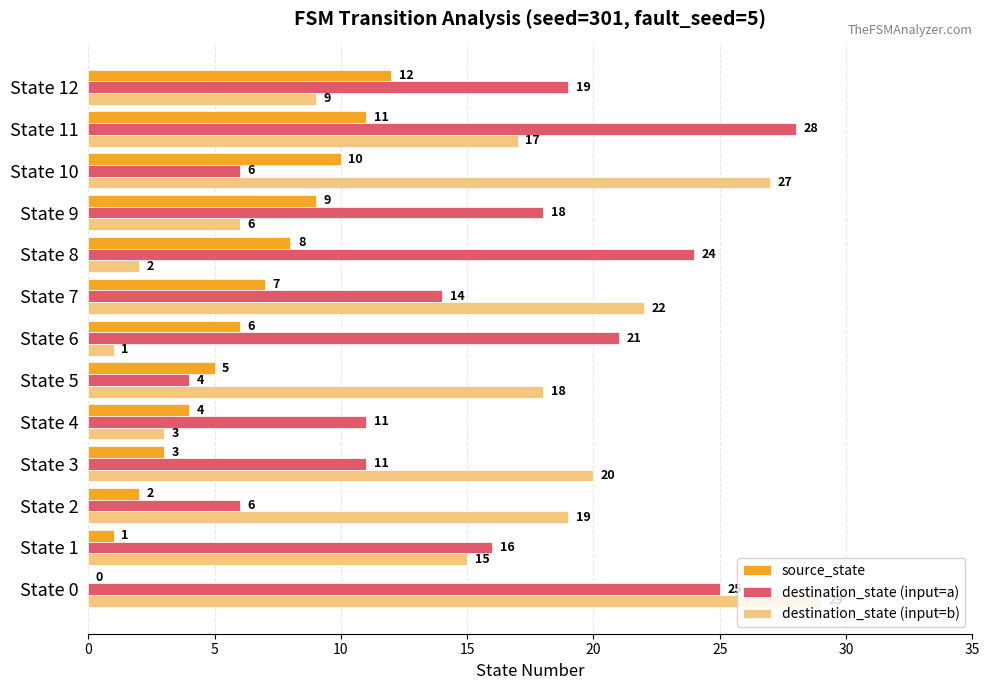

Which category has the highest value in the source_state series?

State 12